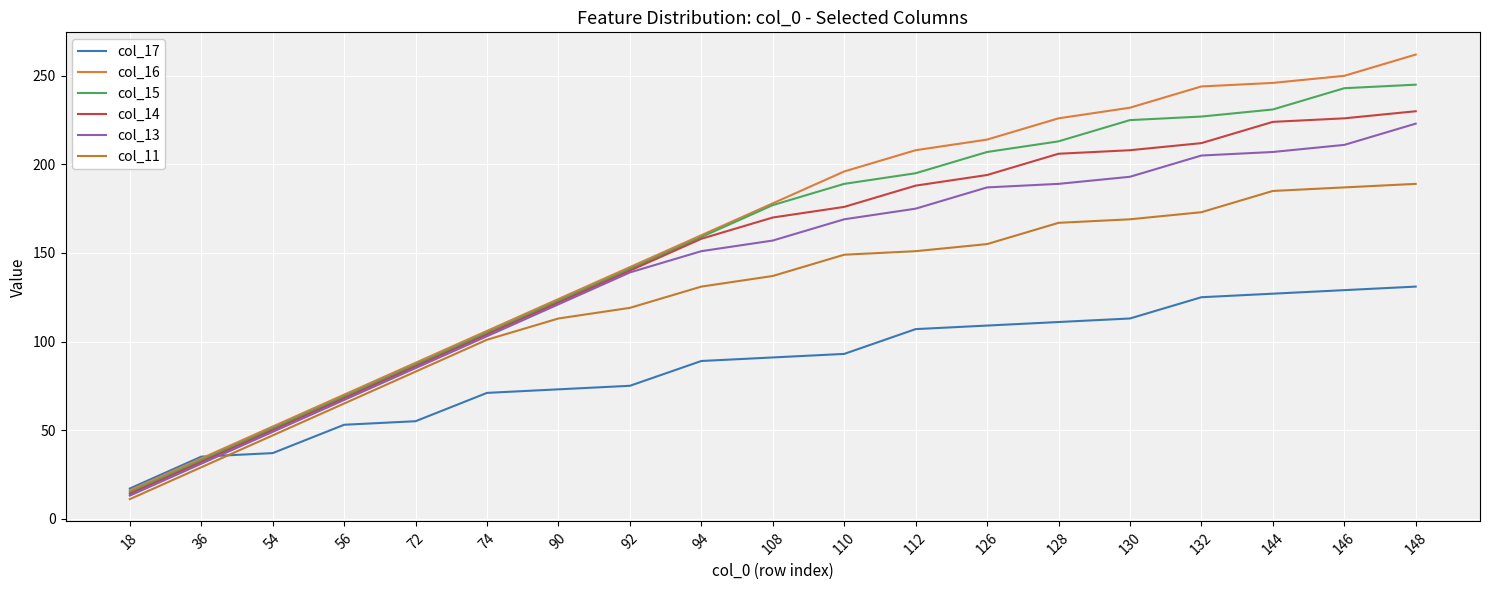

How many data points in col_14 are less than 170?

10